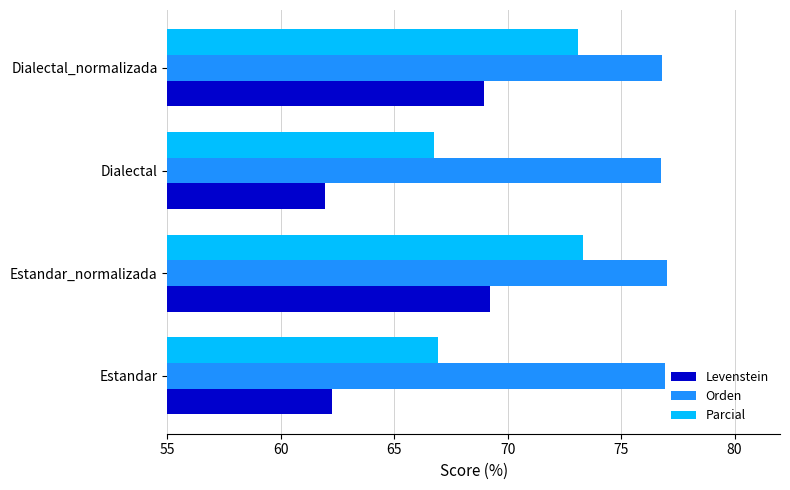

At which category is the sum across all series the highest?

Estandar_normalizada